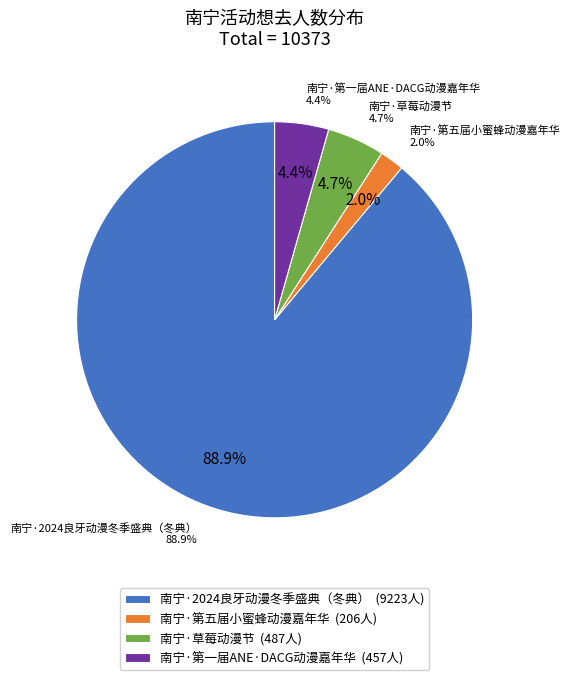

To the nearest percent, what percentage of the pie is 南宁·2024良牙动漫冬季盛典（冬典）?

89%